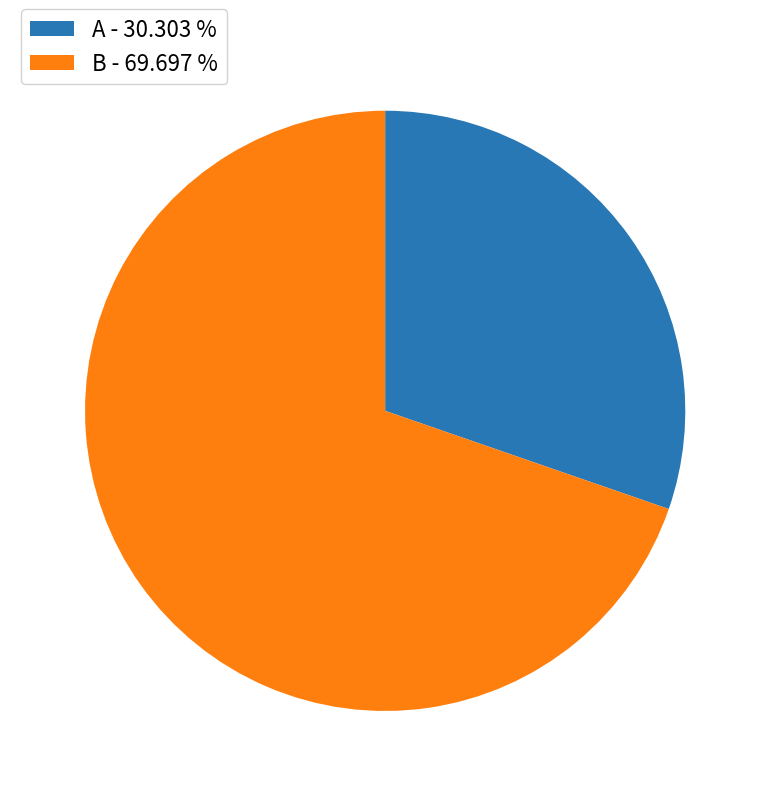

Does A represent more than half of the total?

No